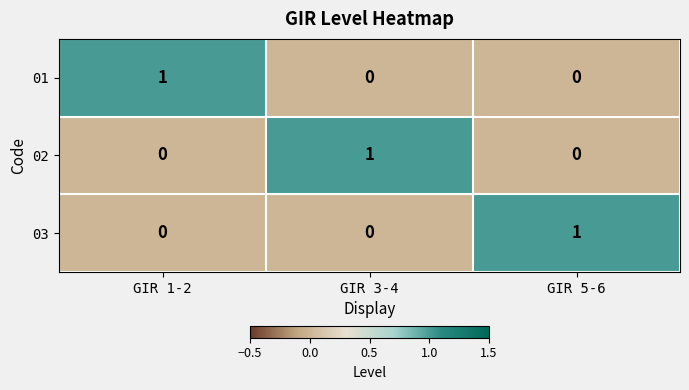

The 02 series shows 0 at GIR 3-4. True or false?

False